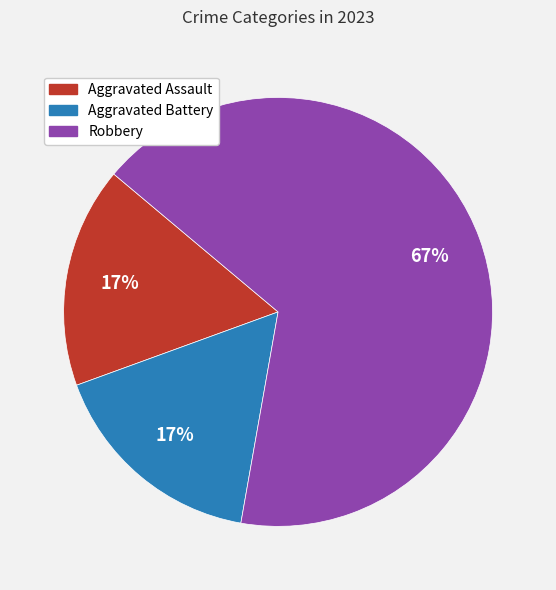

Is there a majority slice in this chart?

Yes